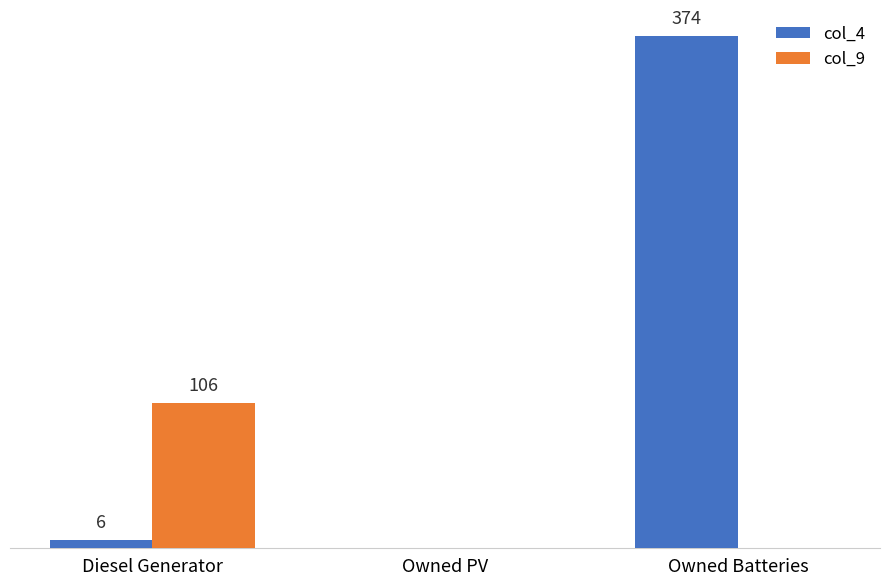

Which category has the highest value in the col_9 series?

Diesel Generator